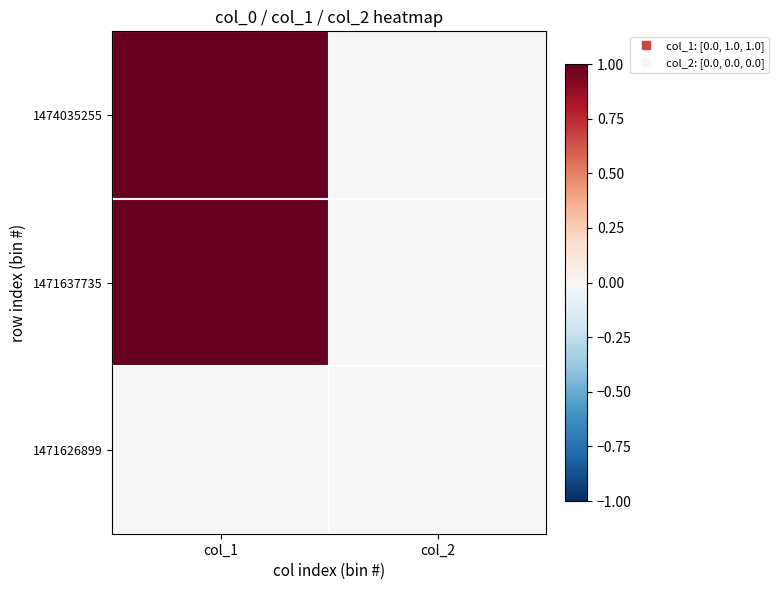

Reading left to right, list all the values displayed in this chart.

1471626899: col_1=0	col_2=0
1471637735: col_1=1	col_2=0
1474035255: col_1=1	col_2=0